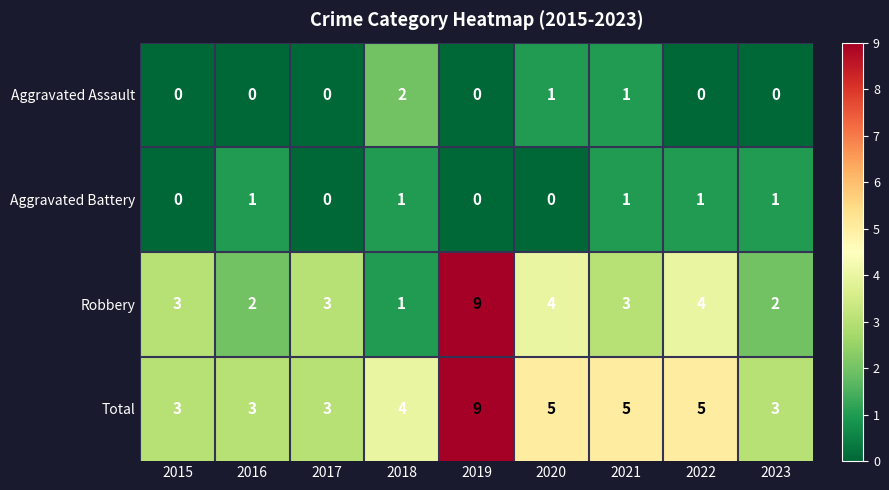

At which category does the chart reach its peak across all series?

2019